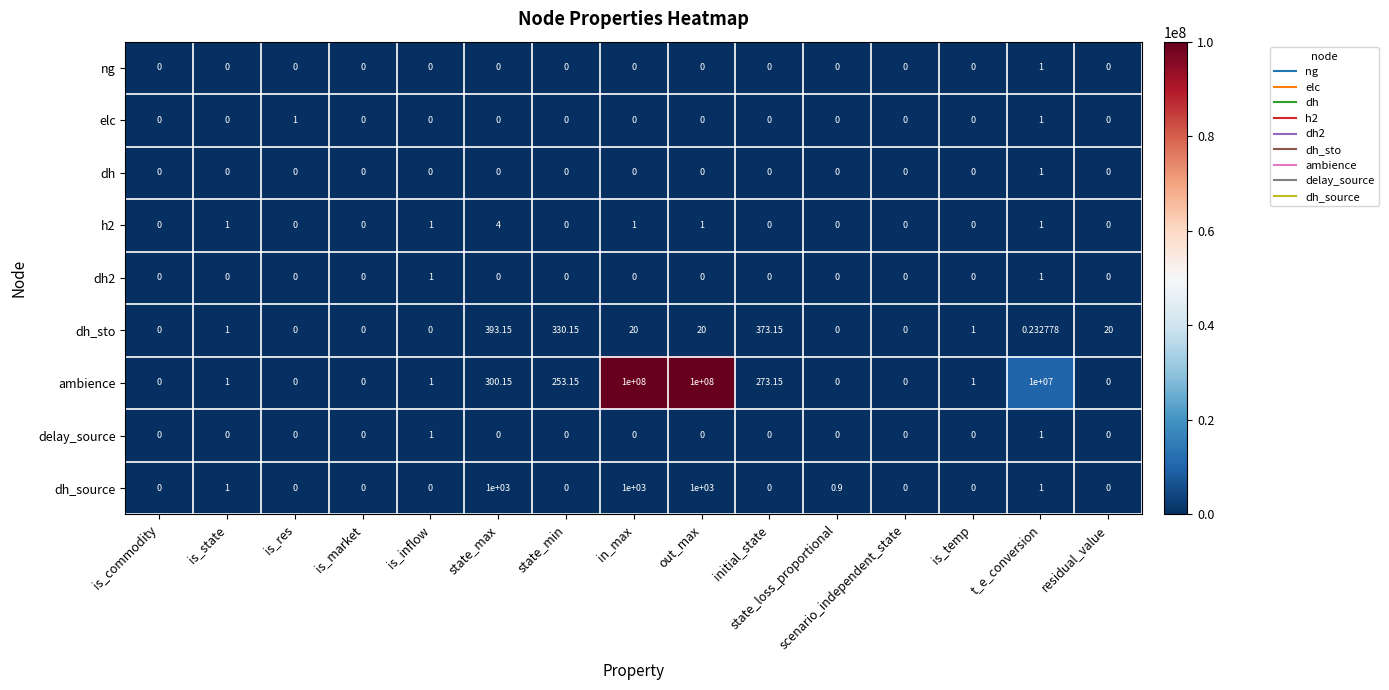

Which series has the largest total across all categories?

ambience